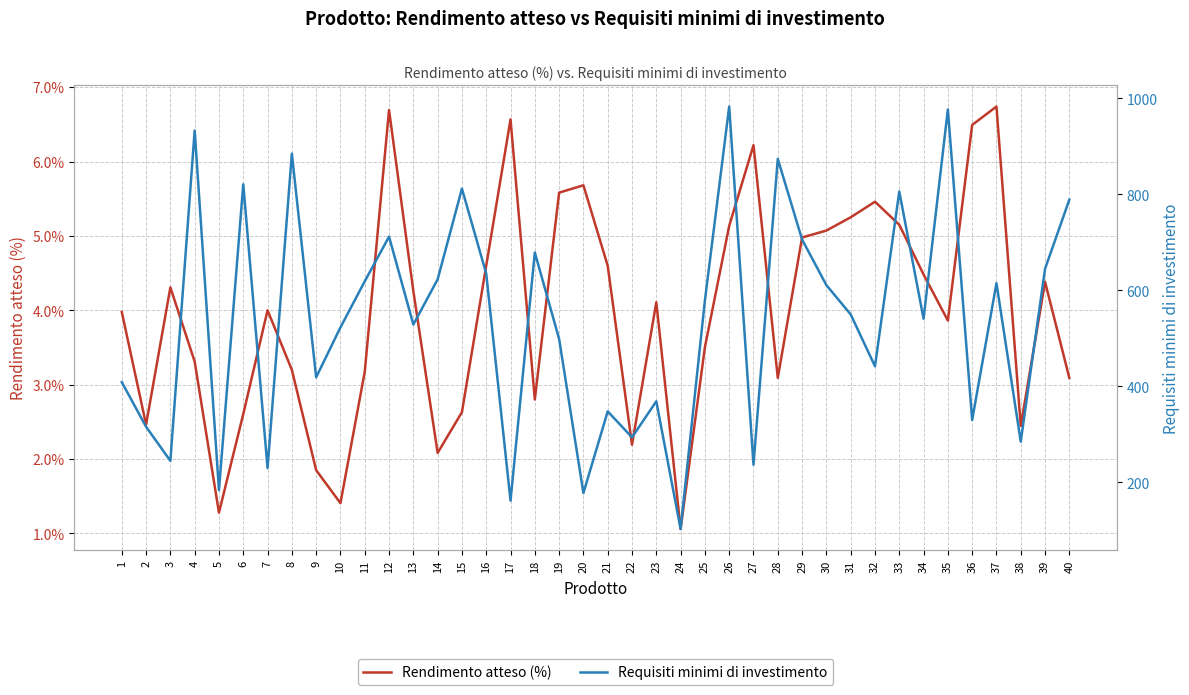

What is the total value across all series at 30?

616.1